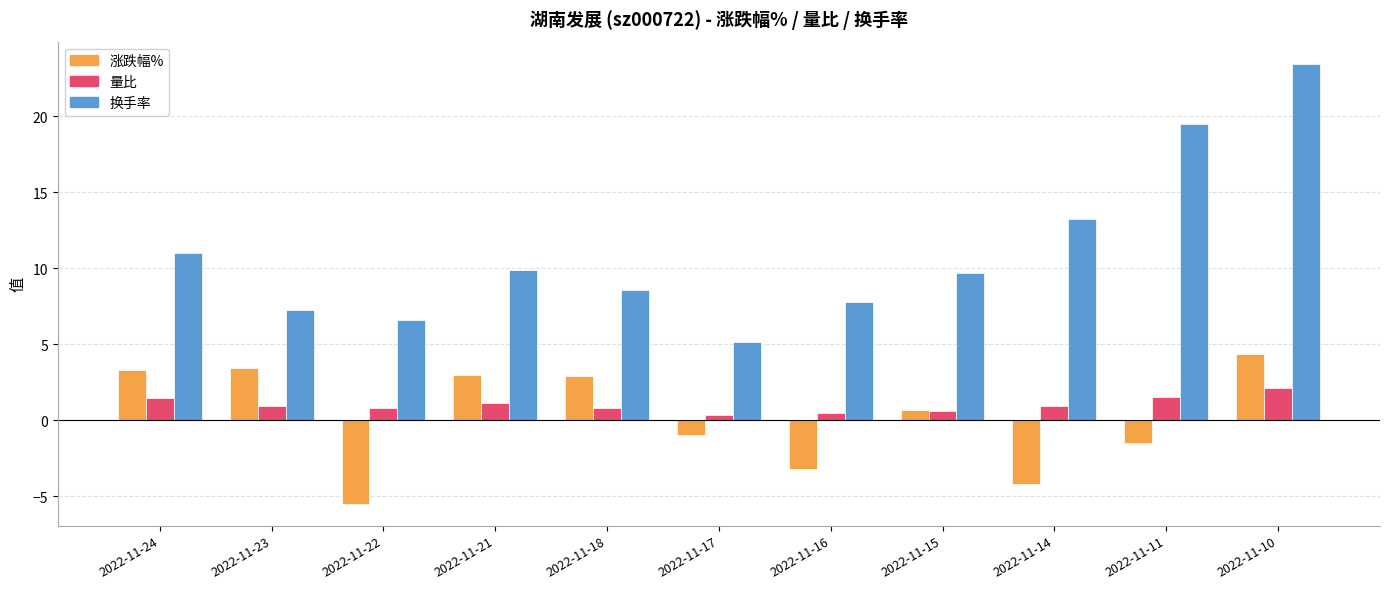

What is the approximate value of 换手率 at 2022-11-22?

6.6